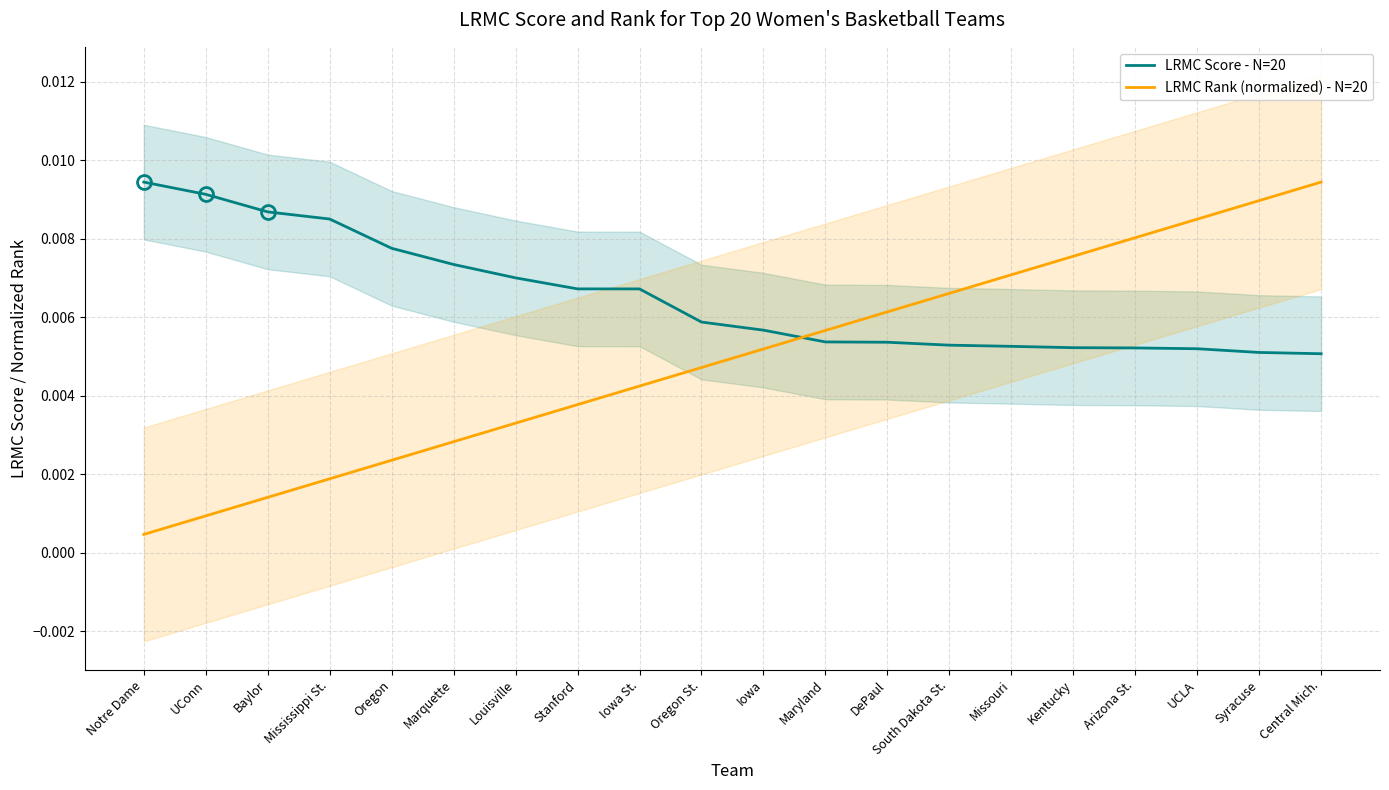

Where is LRMC Rank (normalized) - N=20 nearest to the value 0?

Notre Dame